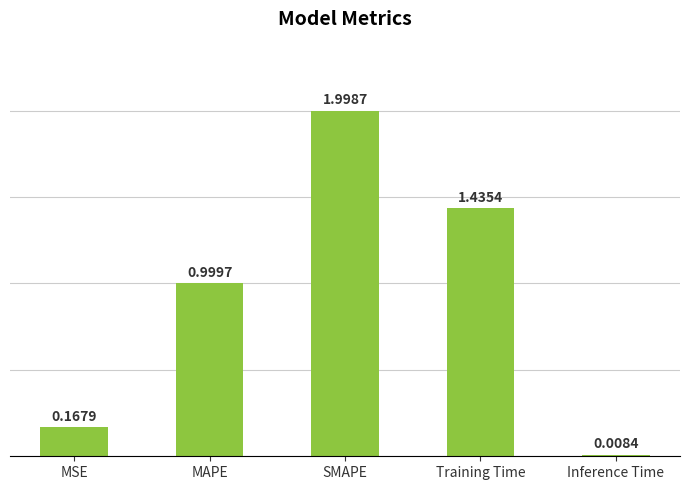

What is the label of the 1st bar from the left?

MSE